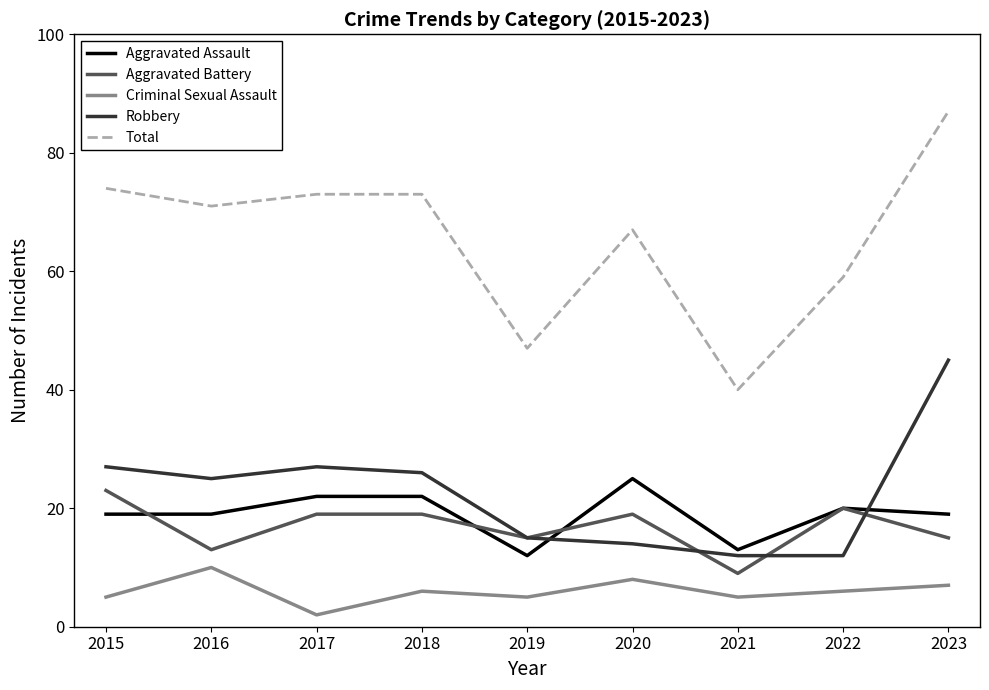

Is this an area chart (filled region under the line)?

No